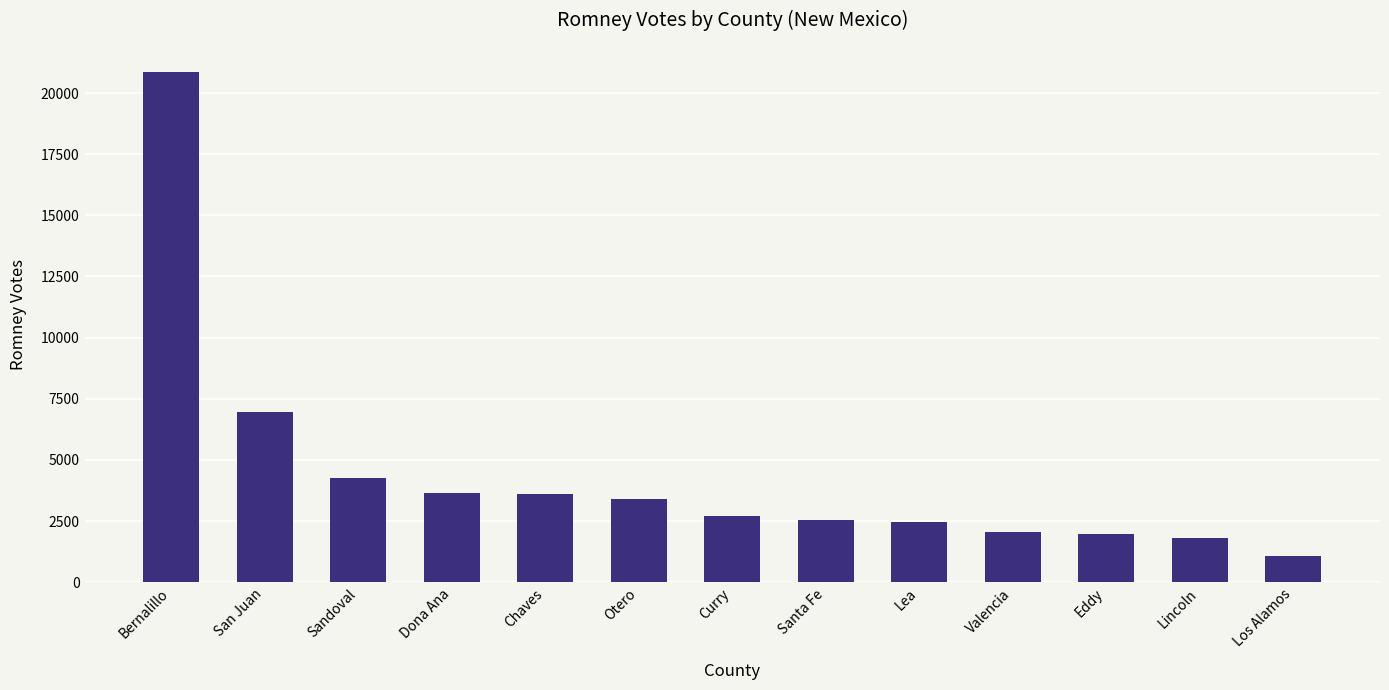

How many values are below 2703?

6